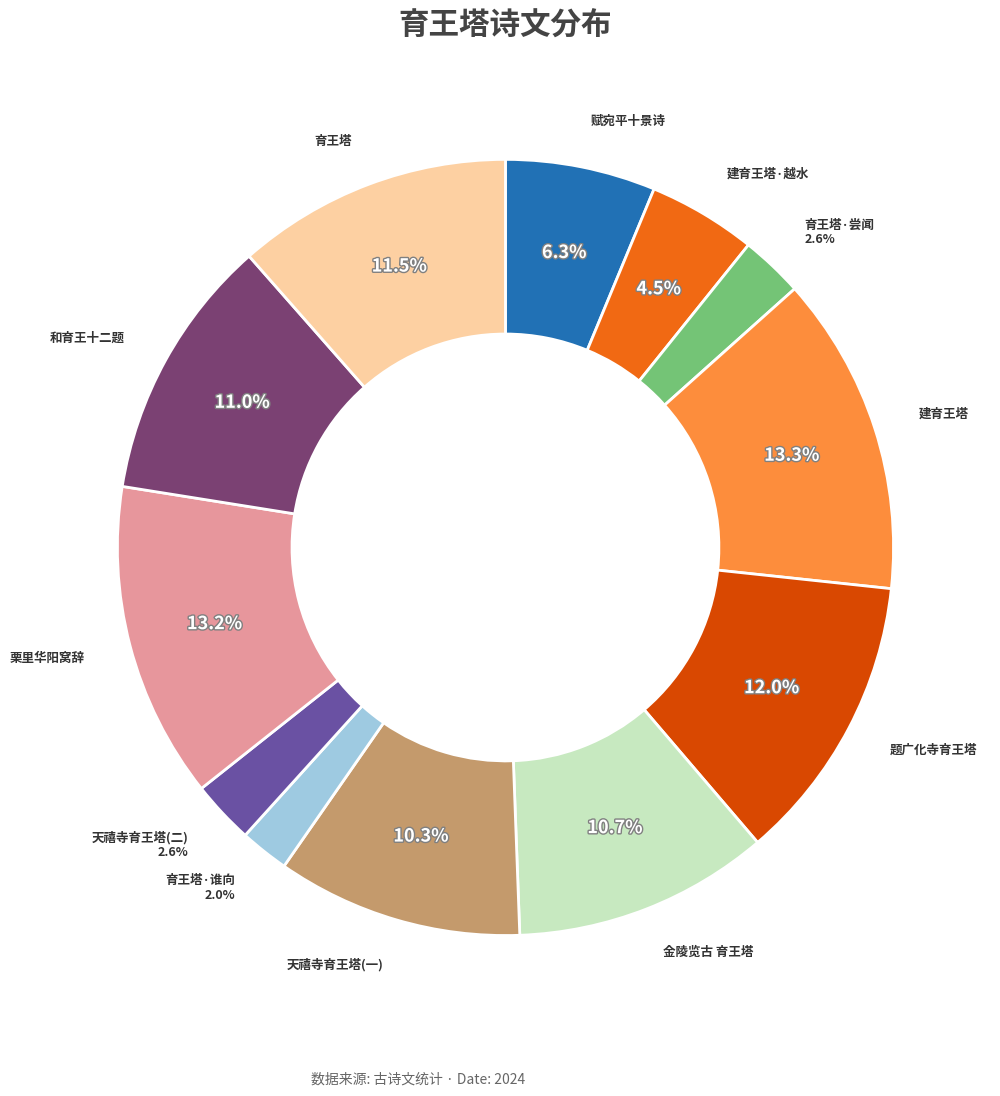

Is there a majority slice in this chart?

No